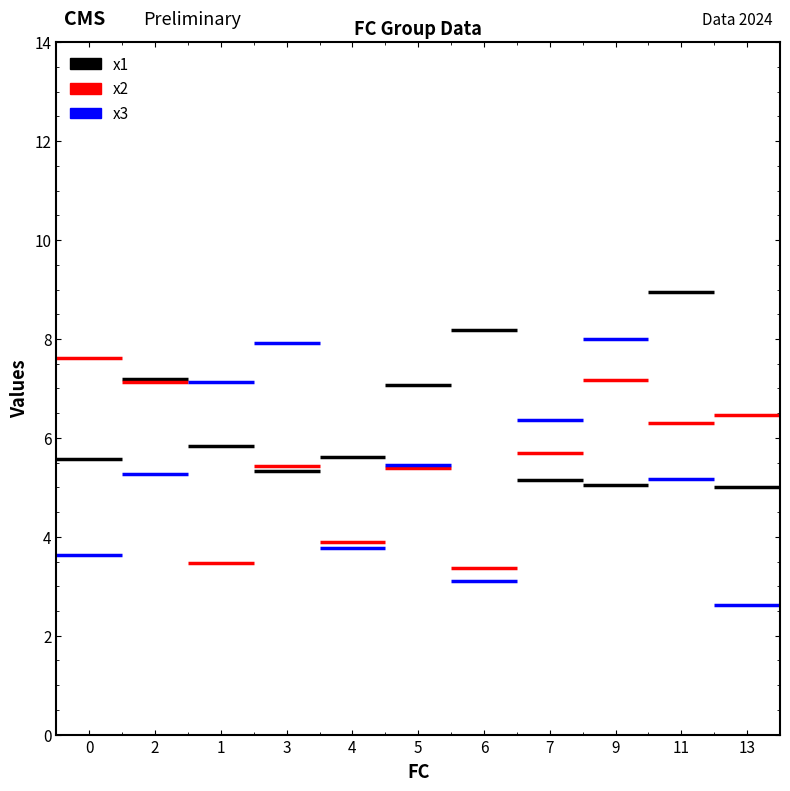

At which label does x3 first exceed 5?

2